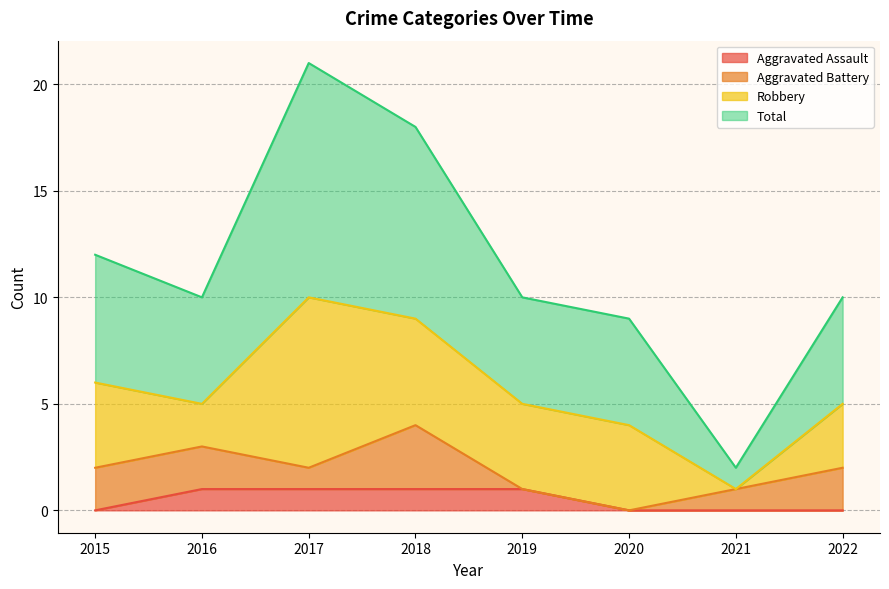

Is it true that Aggravated Assault equals 0 at 2021?

True